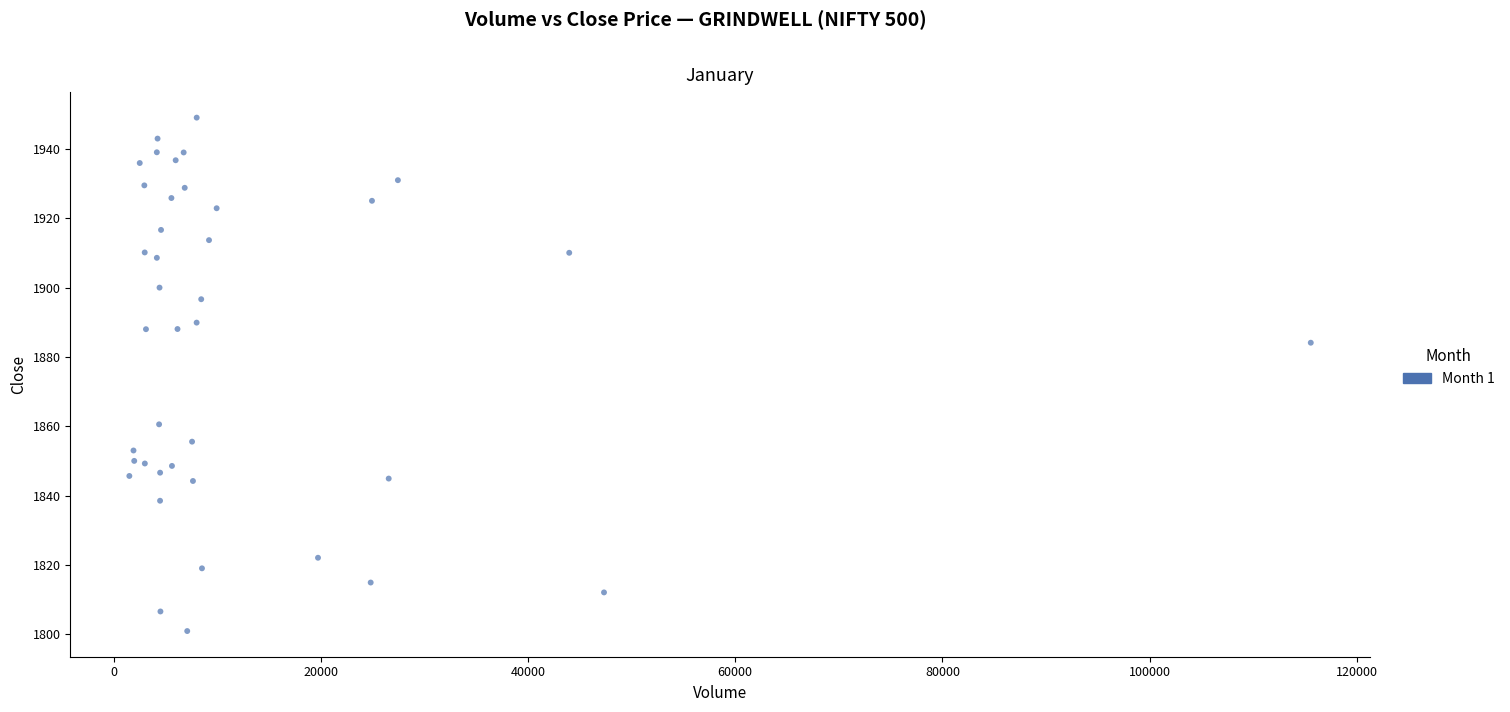

What Y value in the scatter plot is closest to 1874?

1884.1